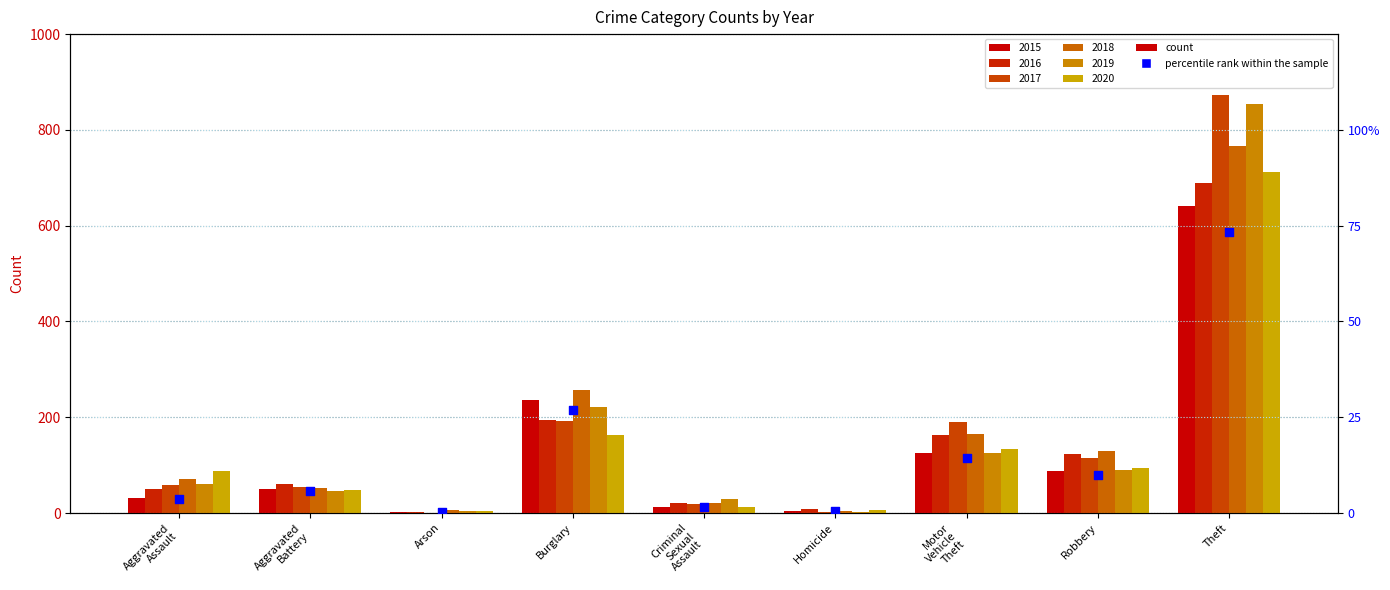

What is the change in value from Criminal
Sexual
Assault to Motor
Vehicle
Theft?

+12.8